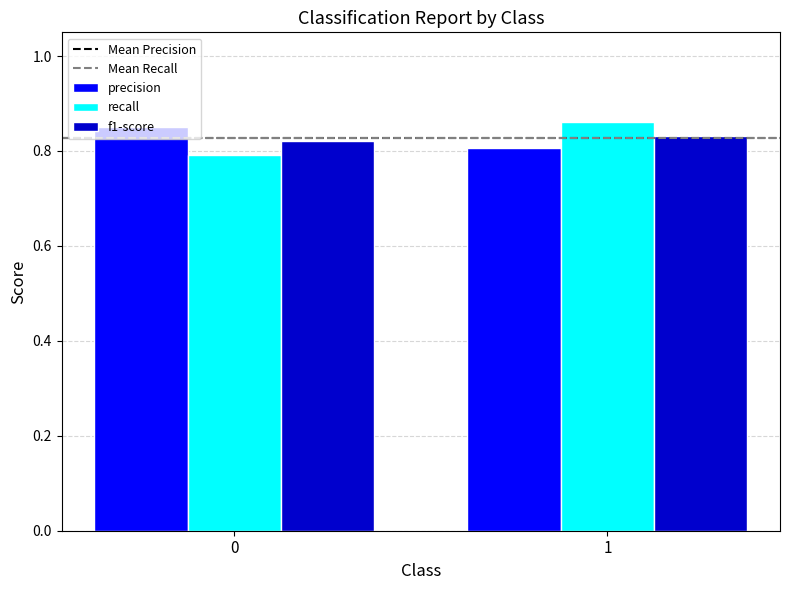

The value of f1-score at 0 is 0.6. True or false?

False